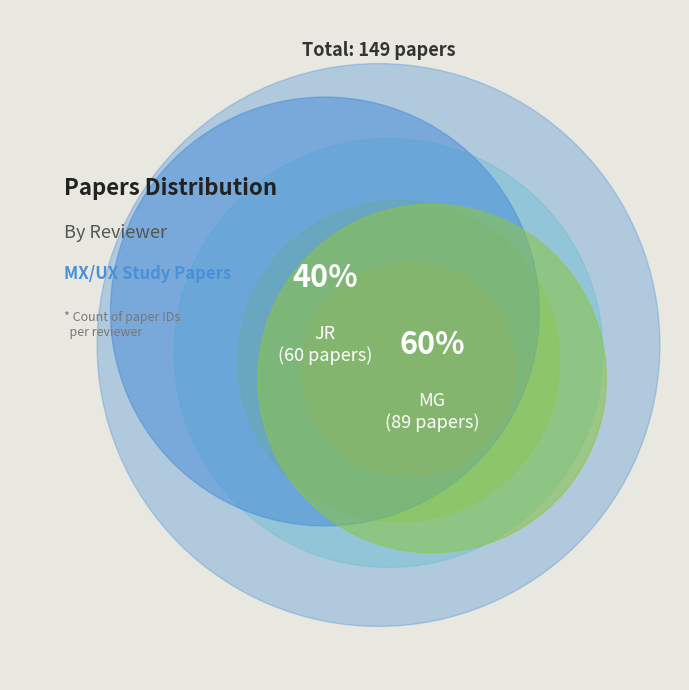

Is JR the majority of the pie?

No